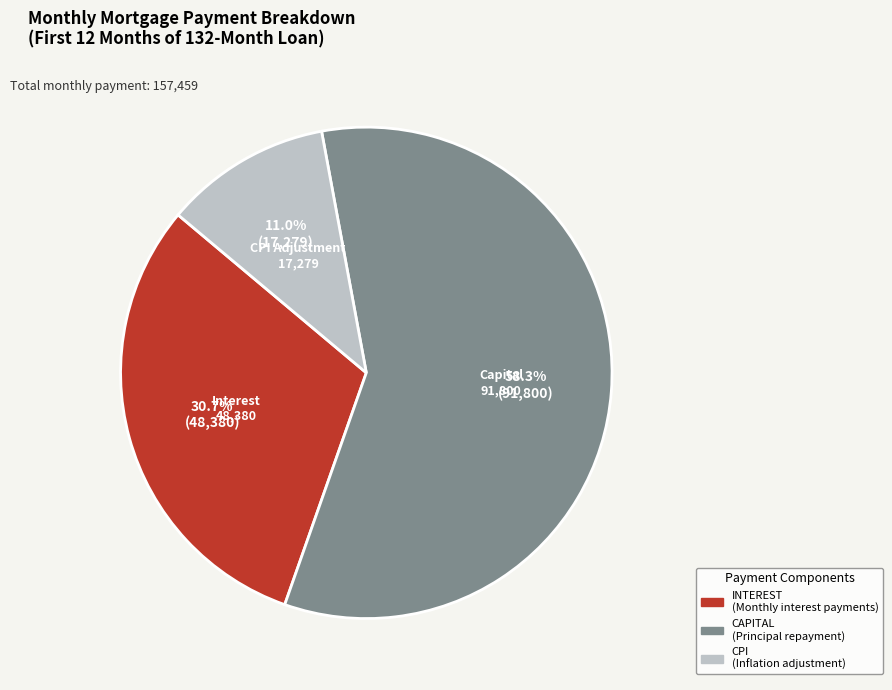

Is there a majority slice in this chart?

Yes